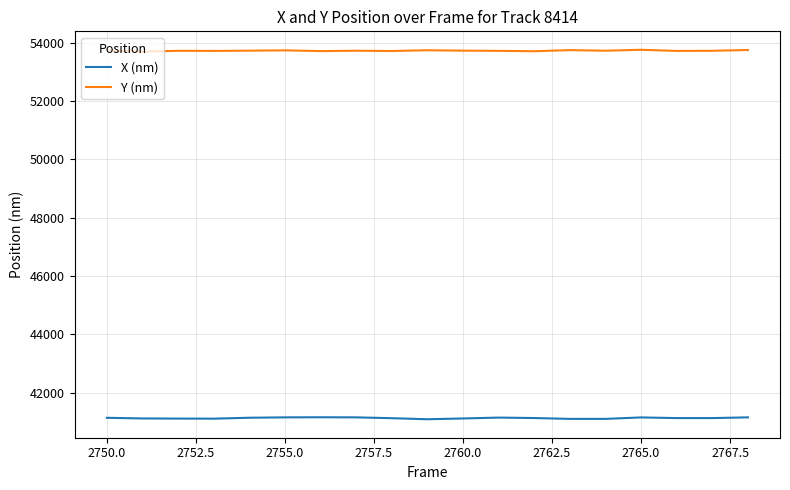

What is the maximum value for X (nm)?

41159.7